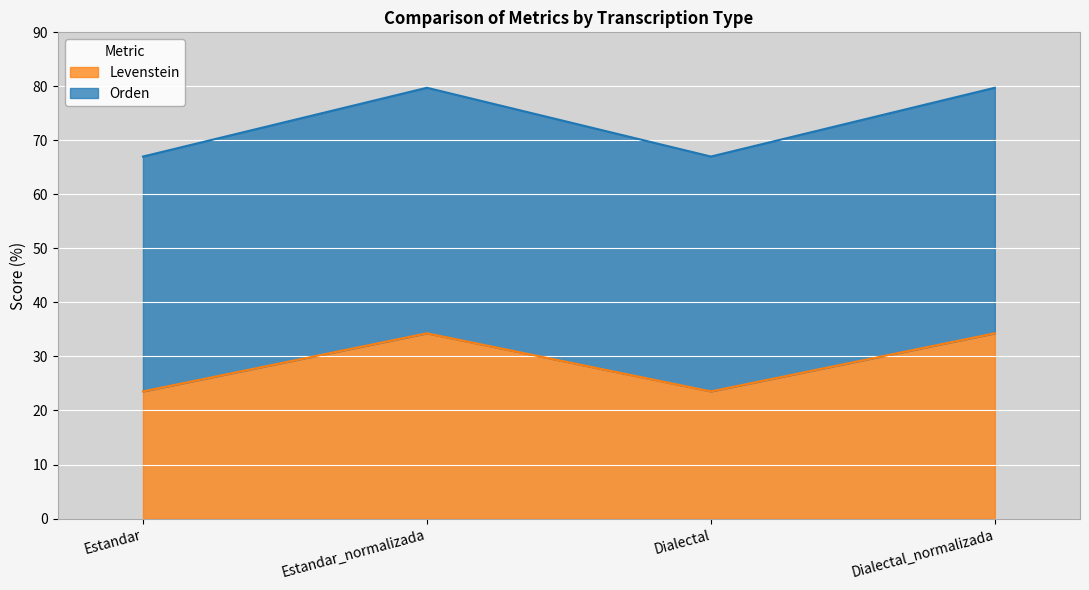

At which category is the sum across all series the highest?

Estandar_normalizada